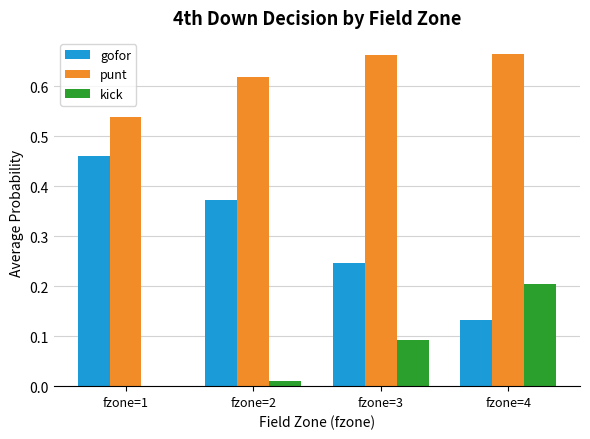

What is the total value across all series at fzone=4?

1.0